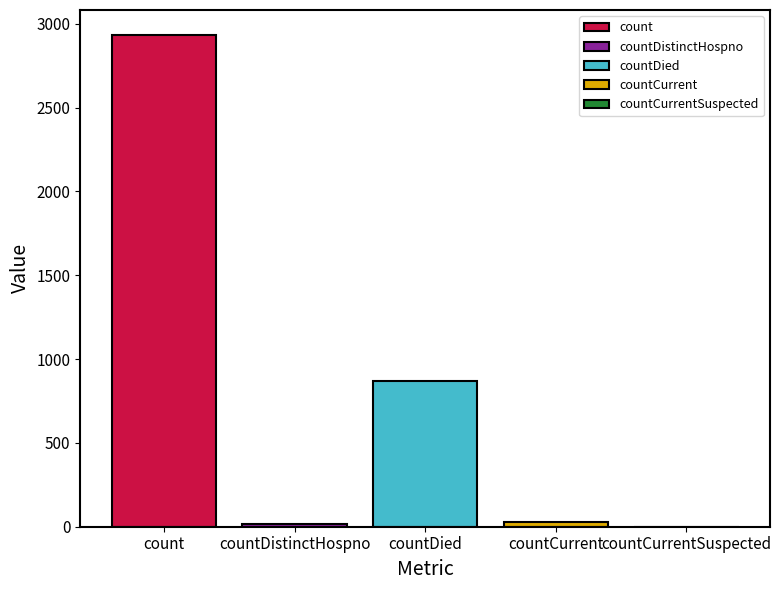

Which series has the largest range (max minus min)?

count